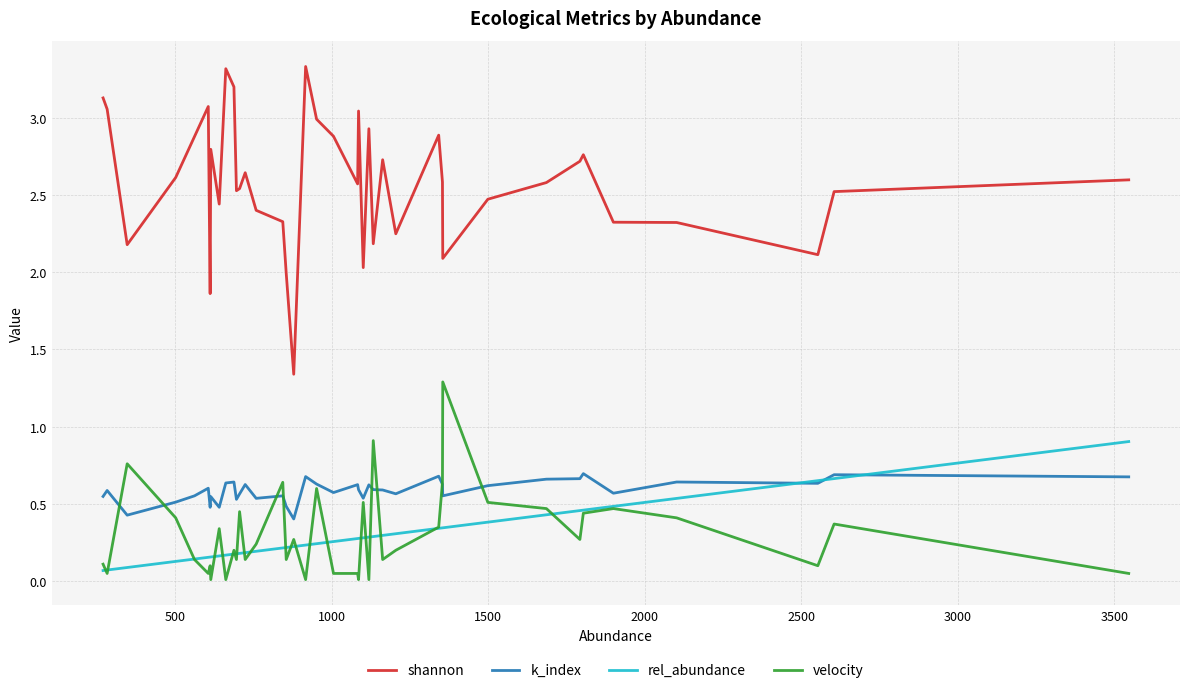

Which series has the largest total across all categories?

shannon